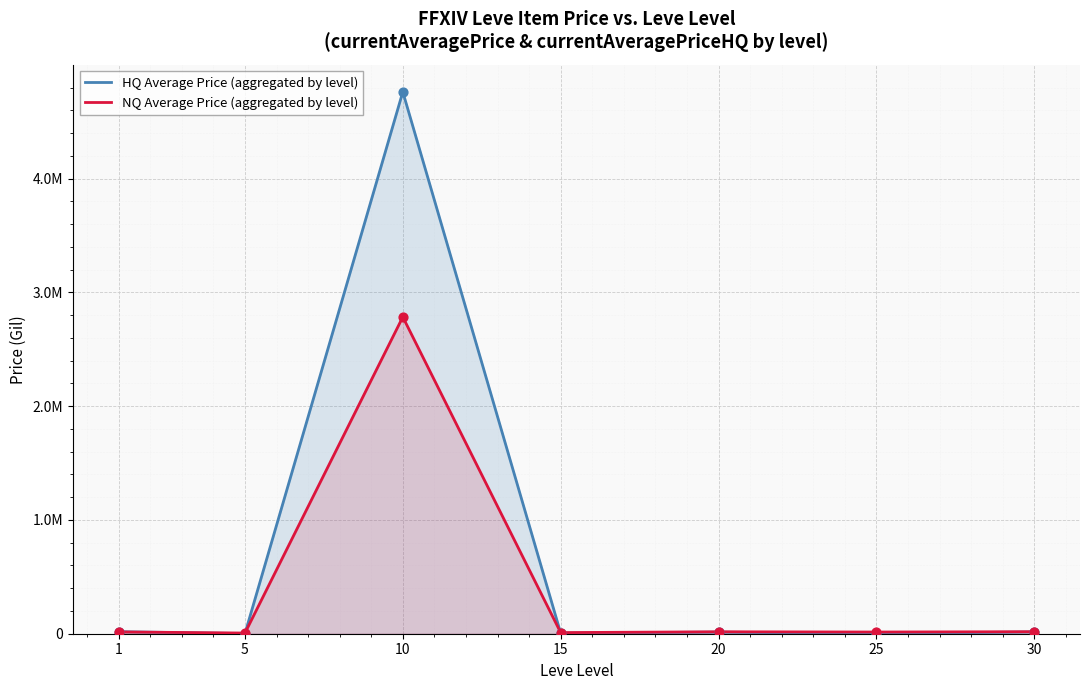

What is the total value across all series at 5?

6948